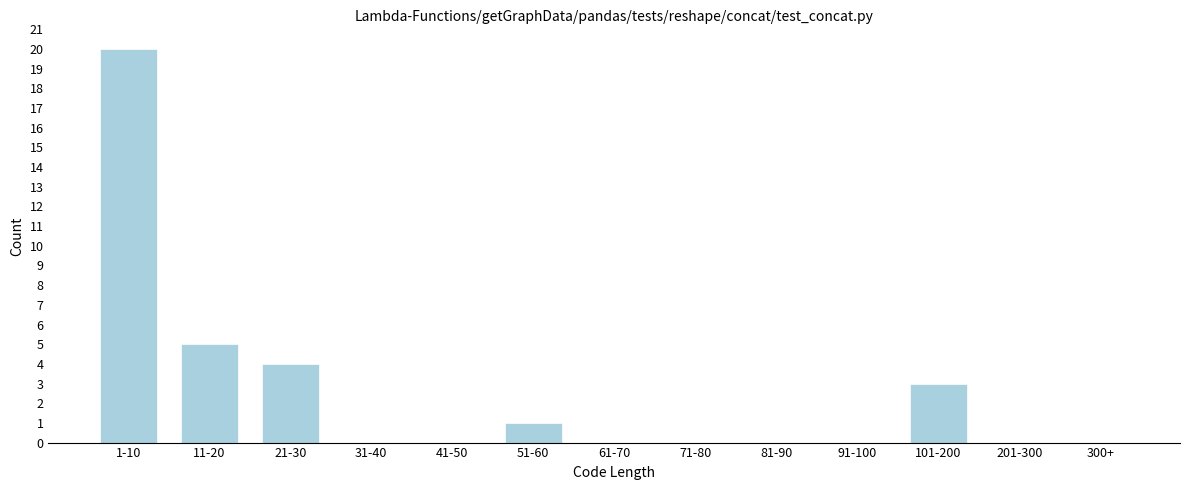

Reading left to right, list all the values displayed in this chart.

1-10=20	11-20=5	21-30=4	31-40=0	41-50=0	51-60=1	61-70=0	71-80=0	81-90=0	91-100=0	101-200=3	201-300=0	300+=0